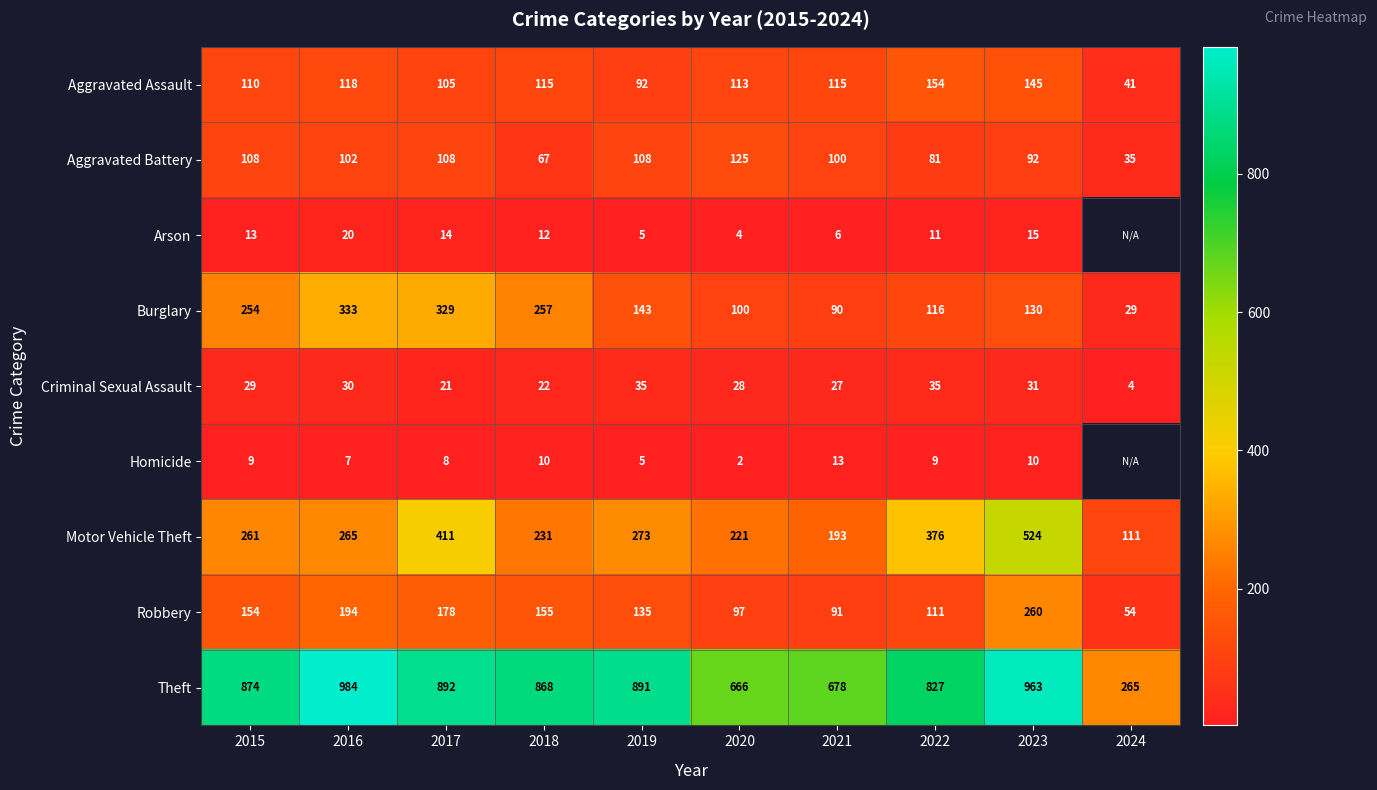

What is the spread (max minus min) of values at 2016?

977